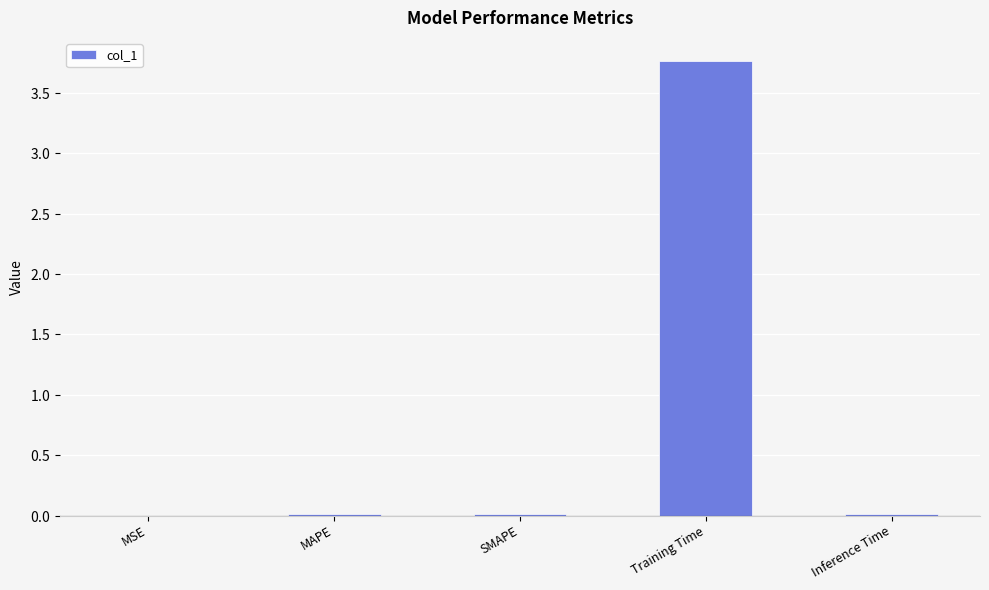

Reading left to right, what are all the values shown in this chart?

0.0	0.0	0.0	3.8	0.0